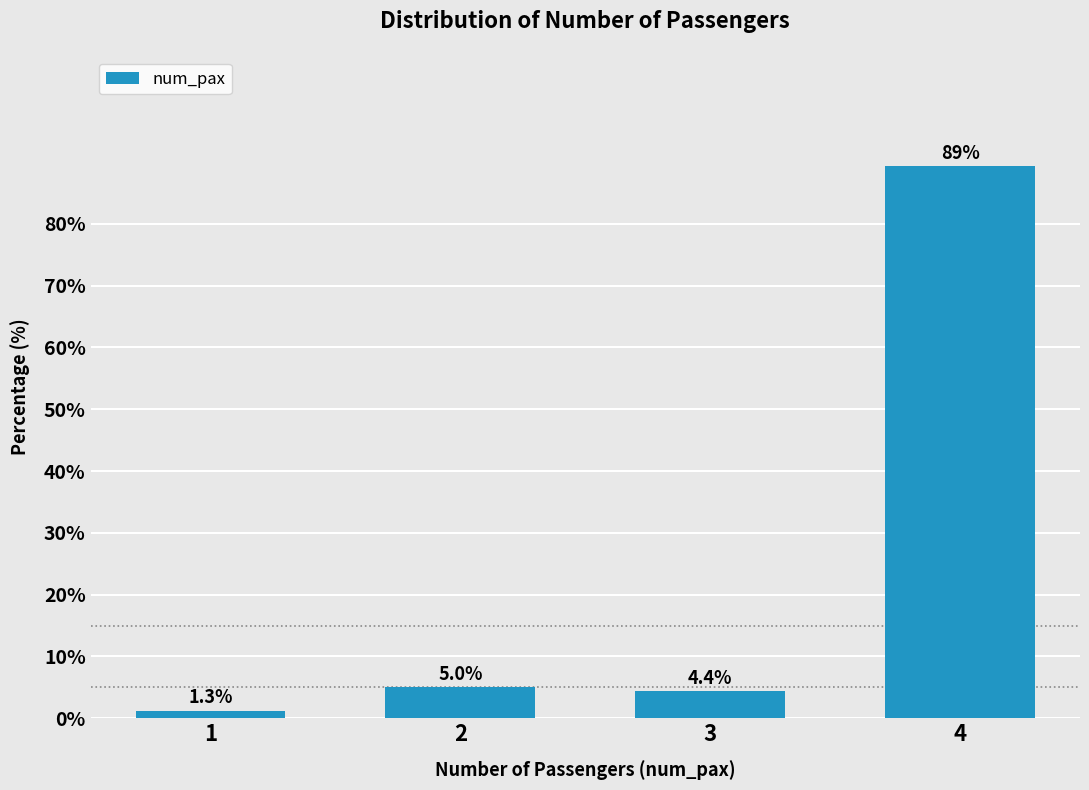

Reading left to right, list all the values displayed in this chart.

1.3	5.0	4.4	89.3